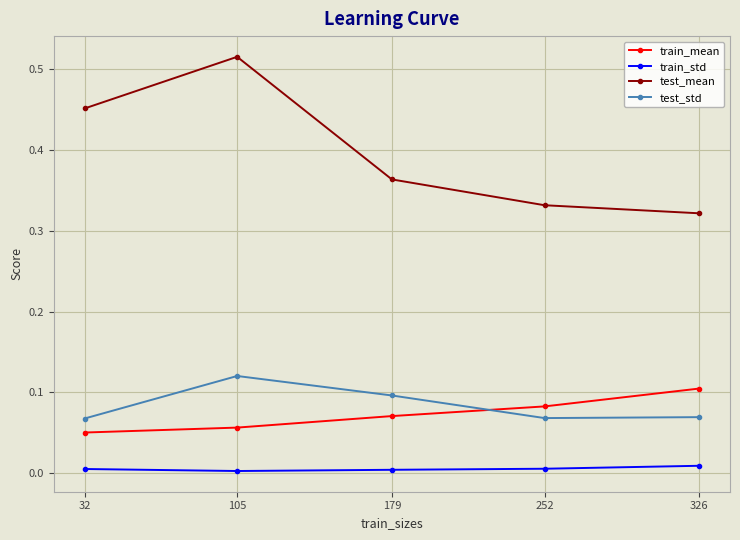

The value of test_mean at 32 is 0.2. True or false?

False